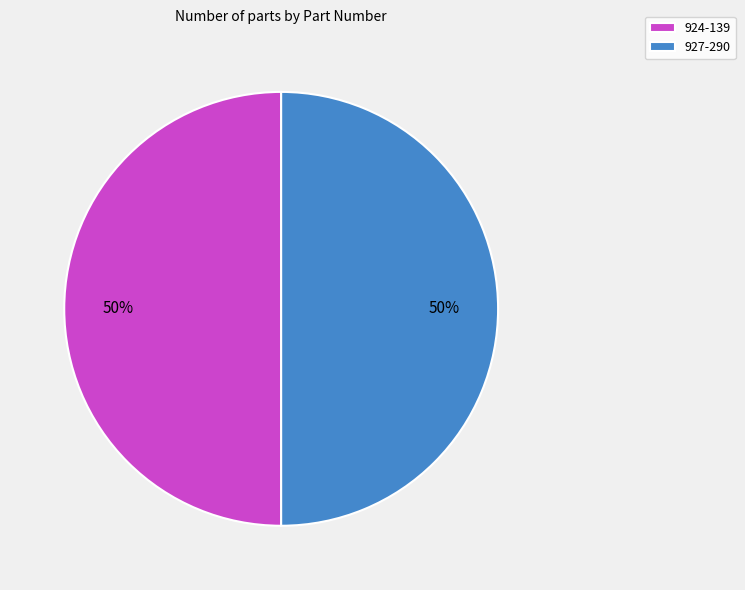

True or false: 927-290 accounts for 50% of the total.

True